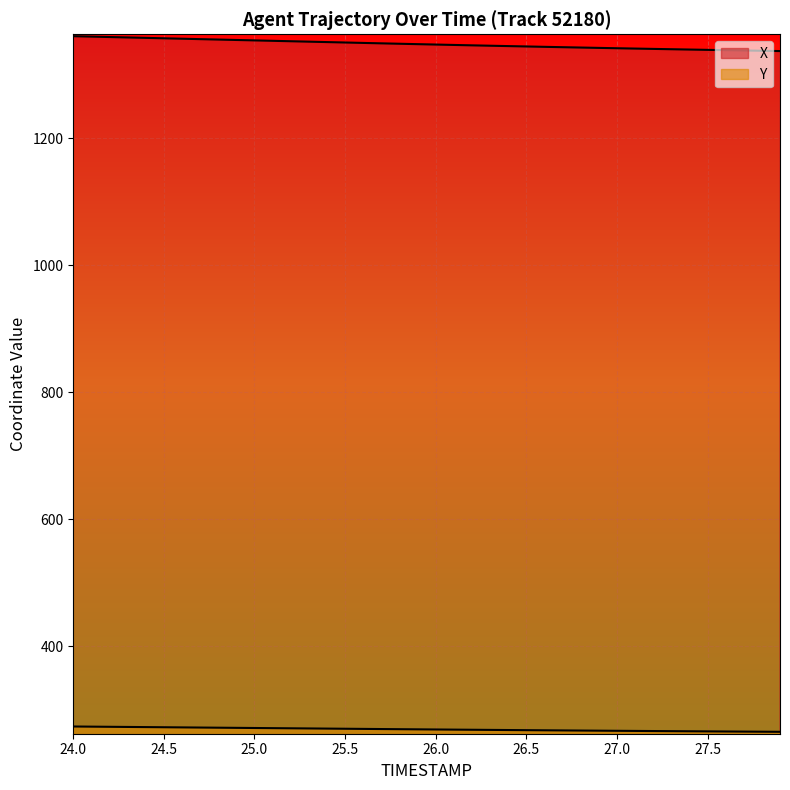

How many lines are shown in the chart?

2